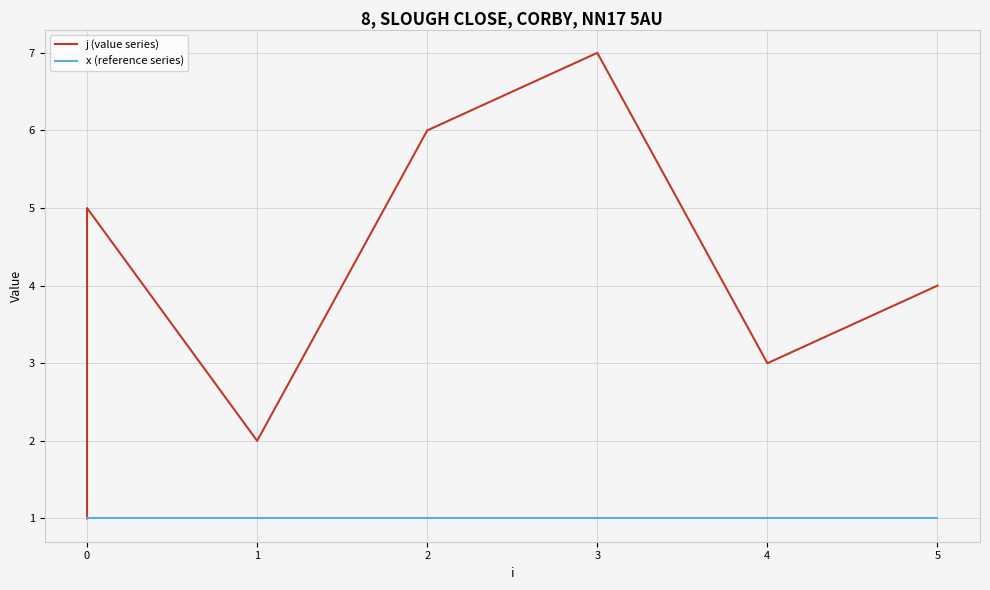

Between 0 and 1, which is larger?

1